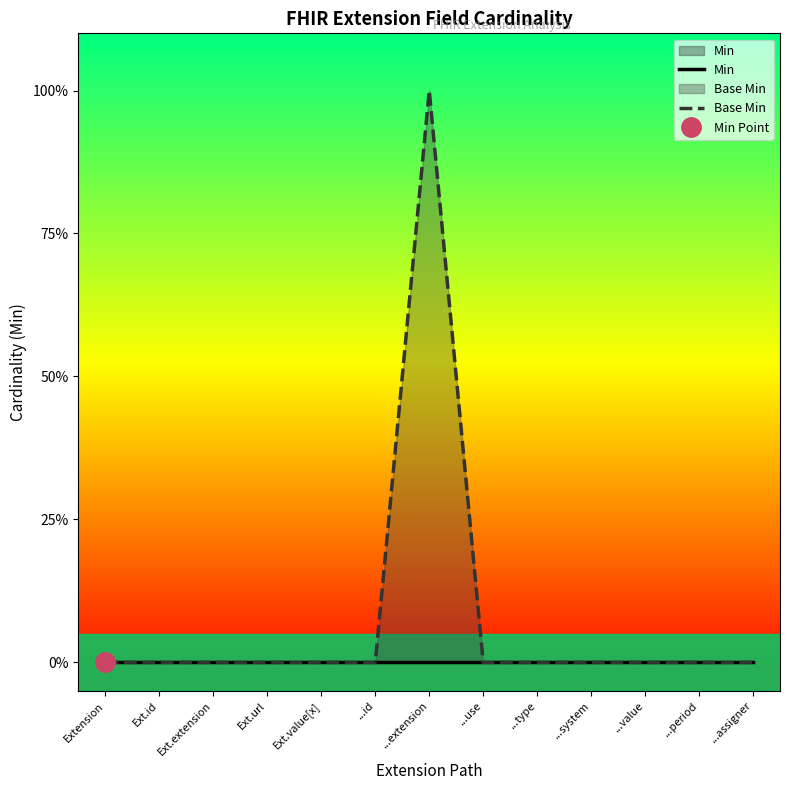

Reading right to left, list all the values displayed in this chart.

Min: 0	0	0	0	0	0	0	0	0	0	0	0	0
Base Min: 0	0	0	0	0	0	1	0	0	0	0	0	0